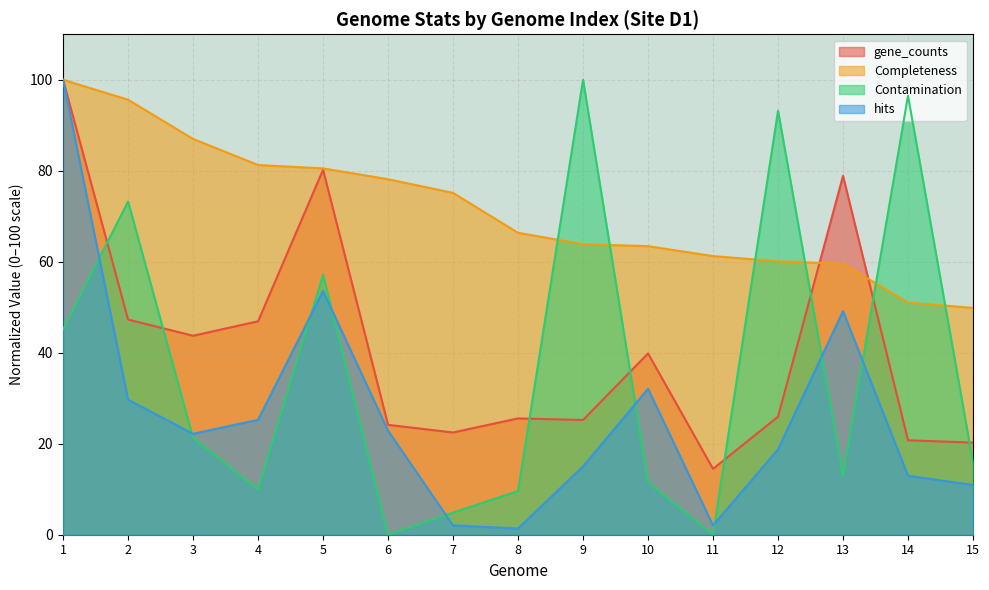

True or false: Contamination and gene_counts intersect in this chart.

True